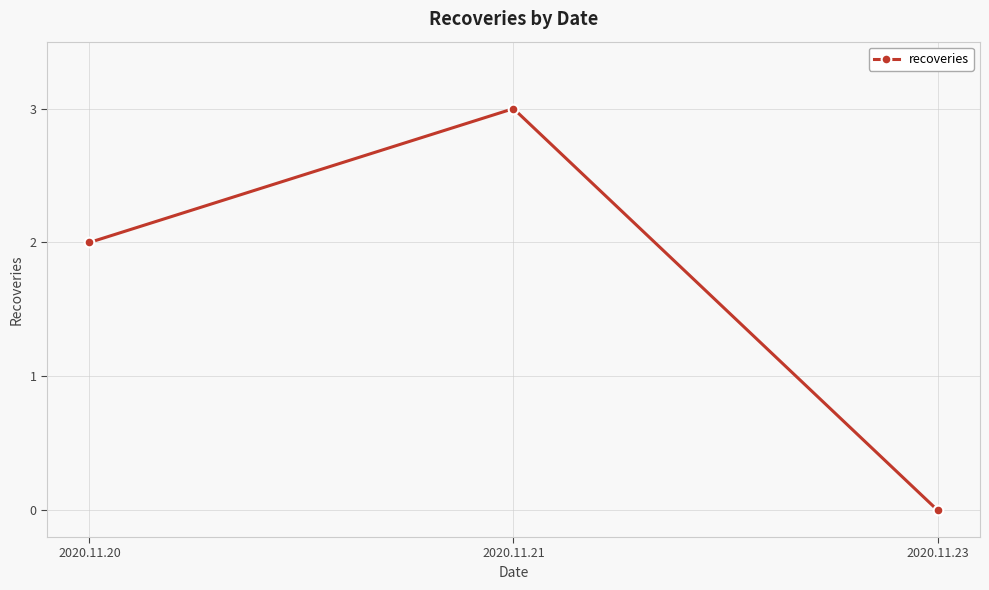

Which label corresponds to the largest value in the chart?

2020.11.21